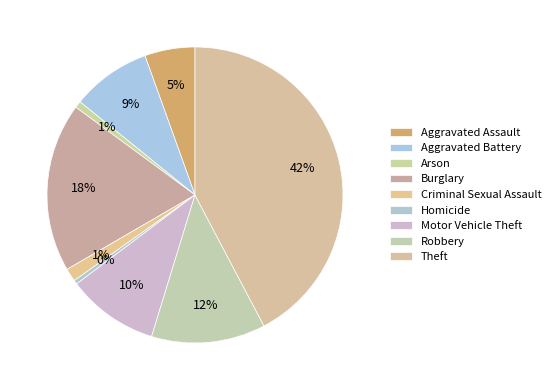

How many segments does this pie chart have?

9